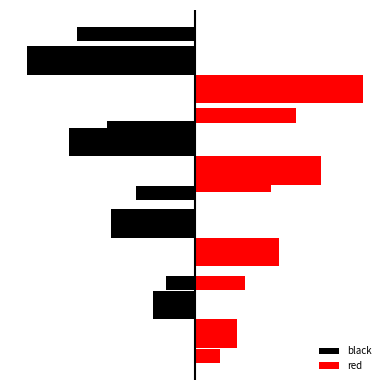

How many data points in red are less than 3?

2